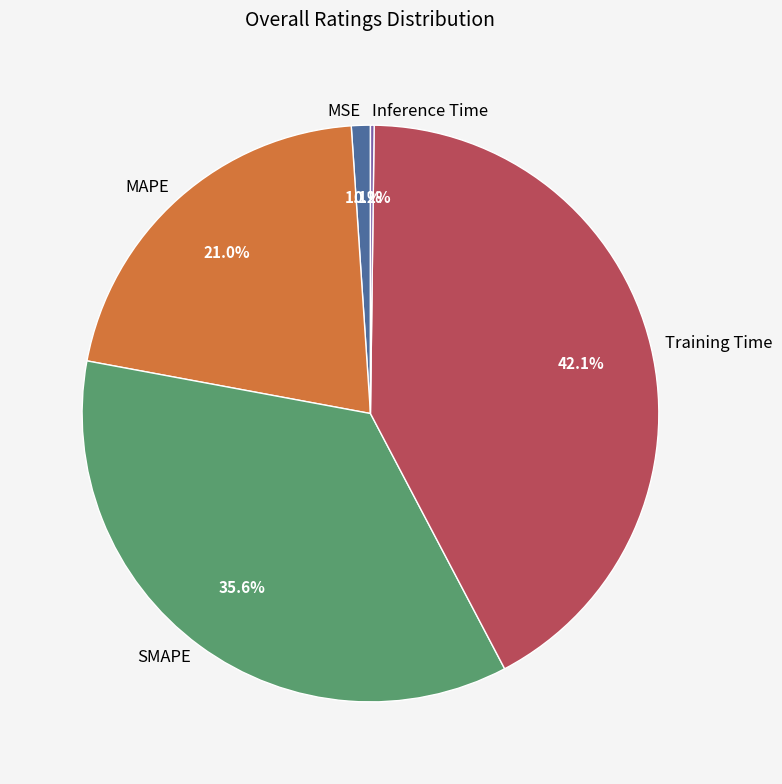

What is the largest slice in the pie chart?

Training Time